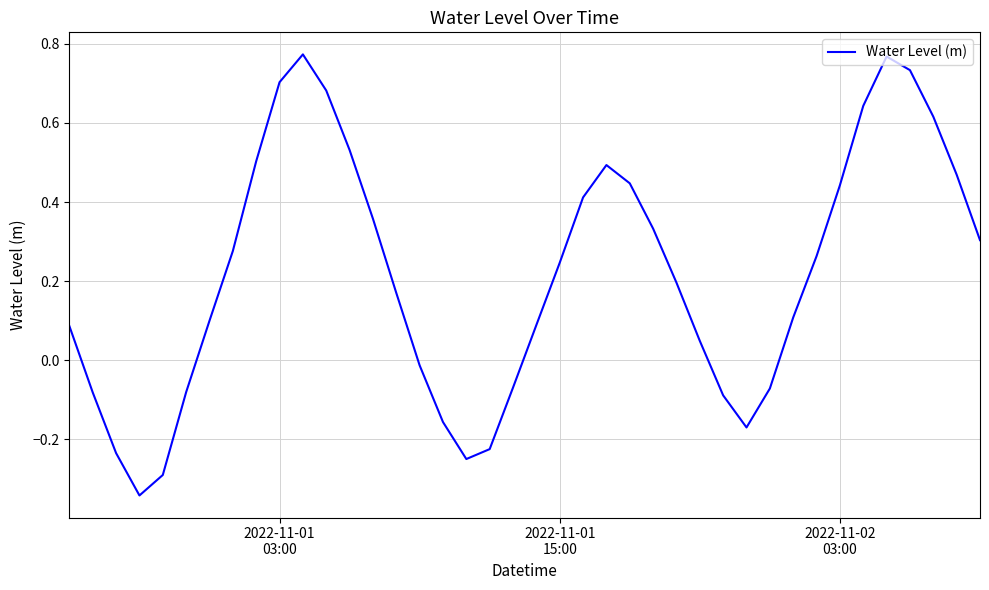

What is the difference between the maximum and second lowest values?

1.1